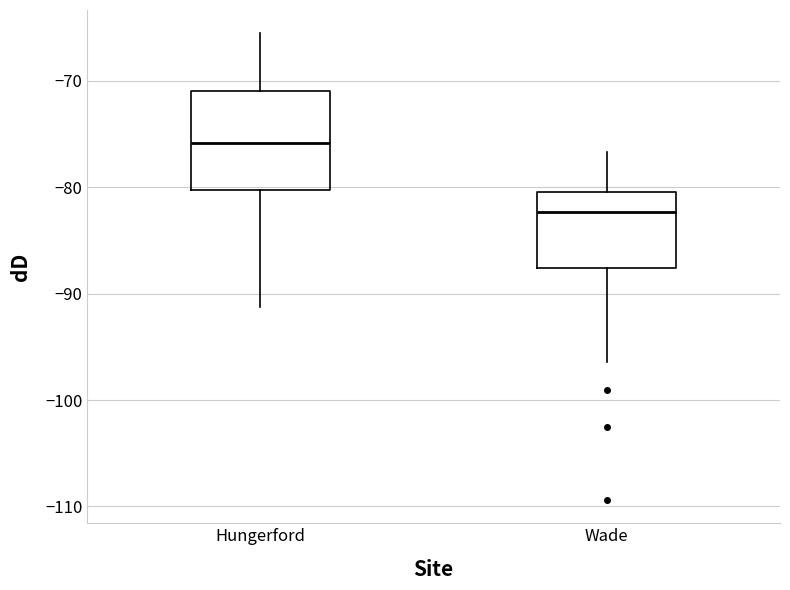

Reading left to right, read every box against the y-axis: the position of its median line, the range the box covers, and the ends of its whiskers. The values are not printed on the chart, so give them approximately, as read against the axis.

Hungerford: median -76, box -80 to -71, whiskers -91 to -66
Wade: median -82, box -88 to -80, whiskers -96 to -77